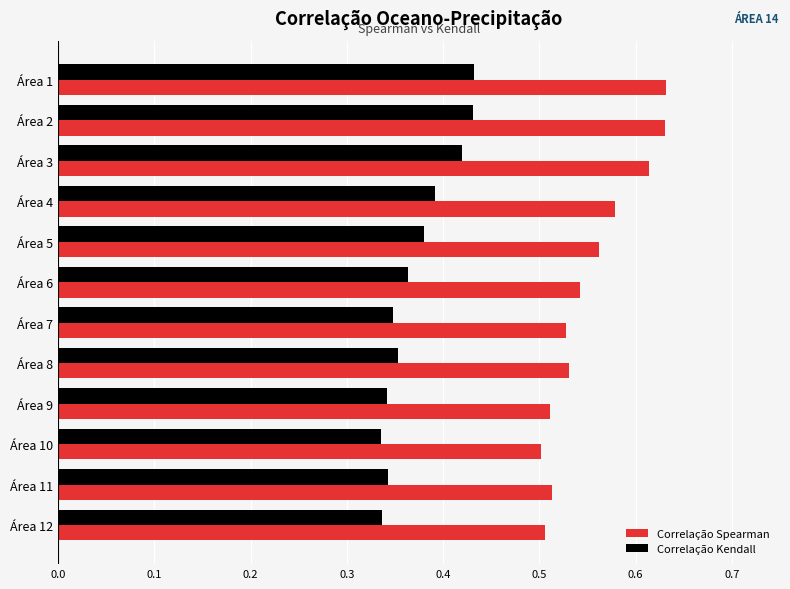

Is the value of Correlação Spearman at Área 1 greater than the value of Correlação Kendall at Área 1?

Yes